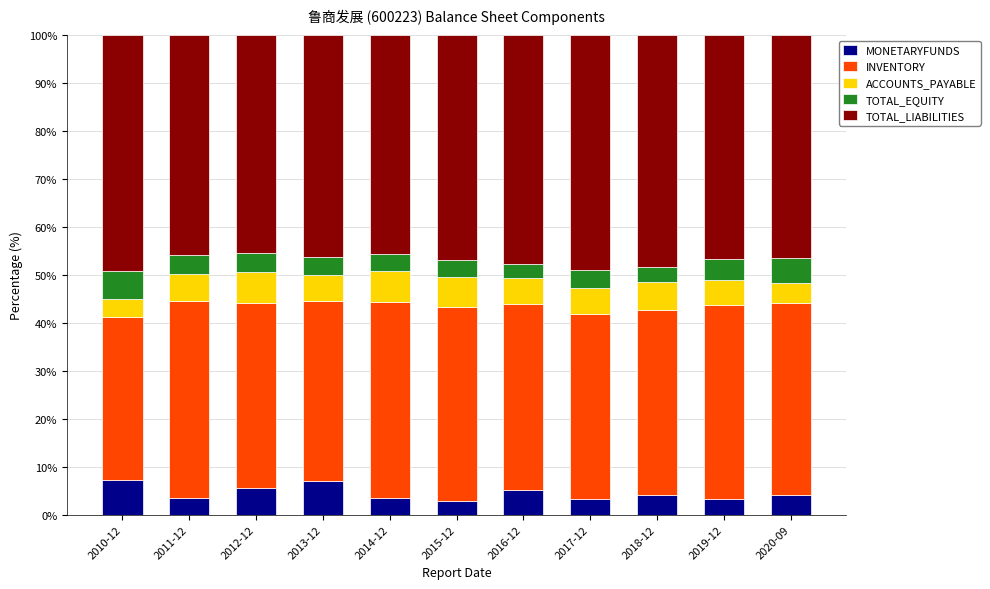

What is the total value across all series at 2018-12?

100.0